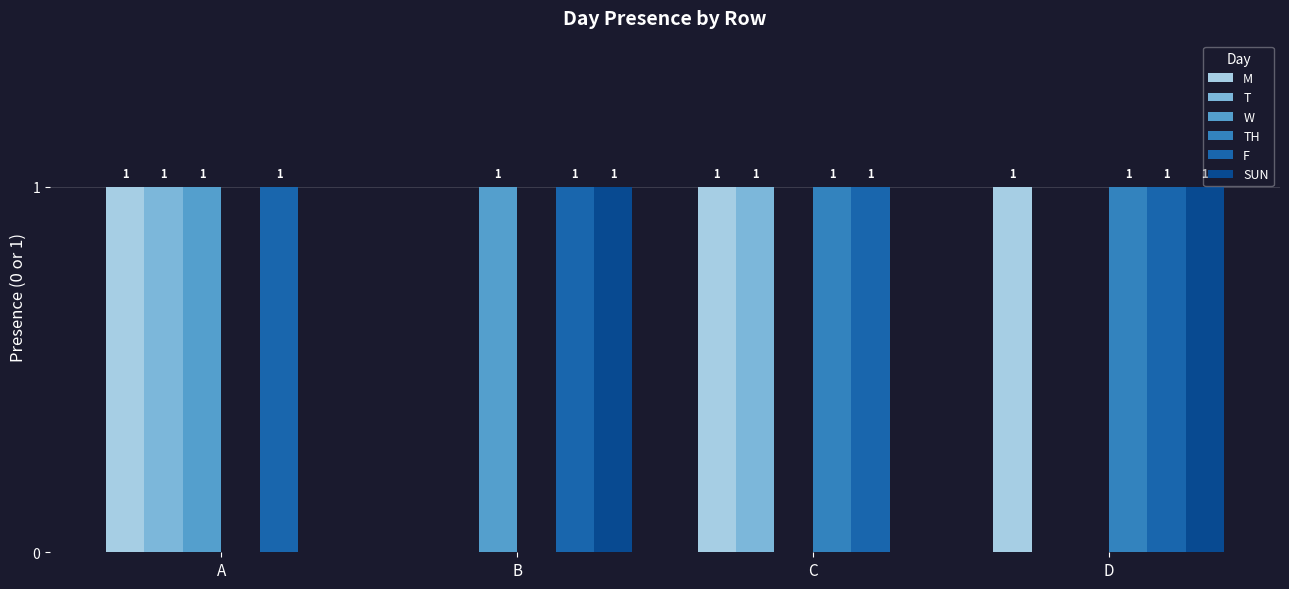

What is the total value across all series at A?

4